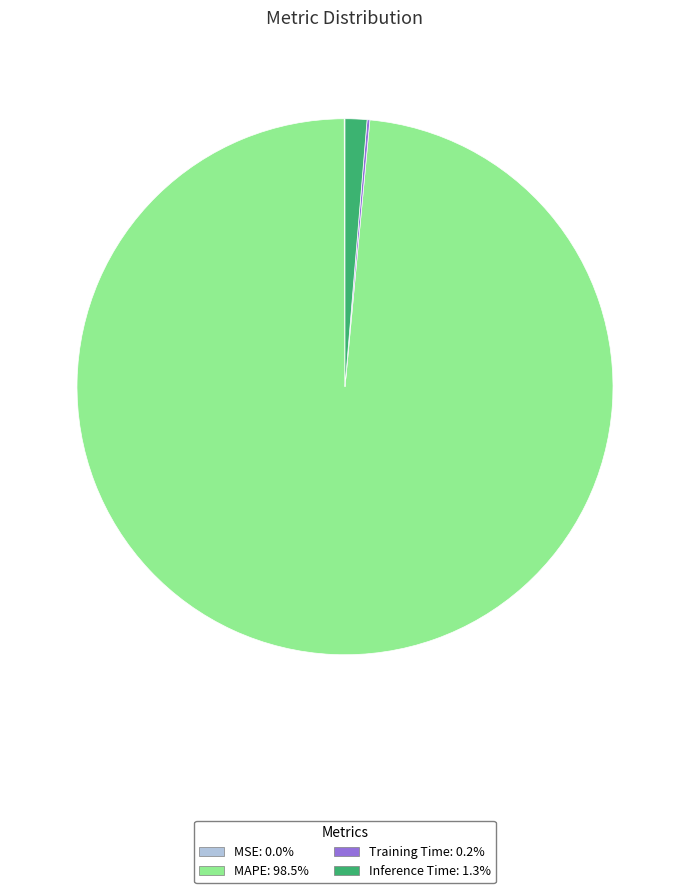

Which category has the biggest portion of the pie?

MAPE